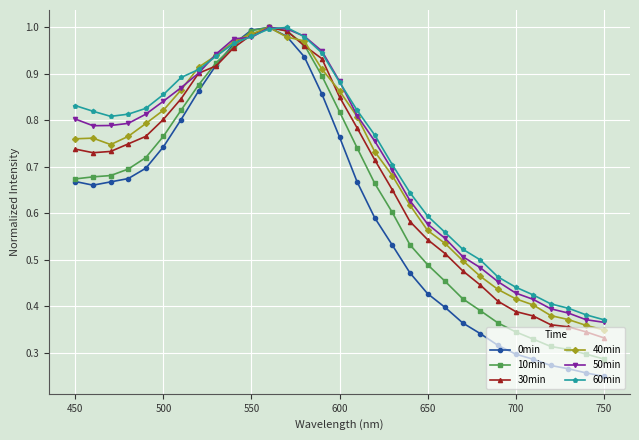

True or false: 40min has more than 0 interior local peaks.

True